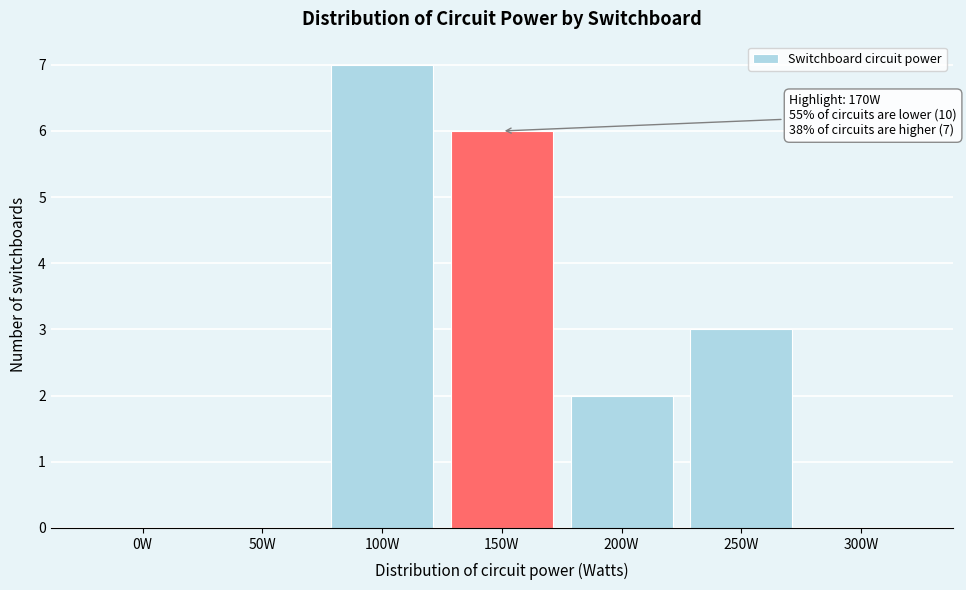

Reading right to left, extract all data points from this chart.

300W=0	250W=3	200W=2	150W=6	100W=7	50W=0	0W=0